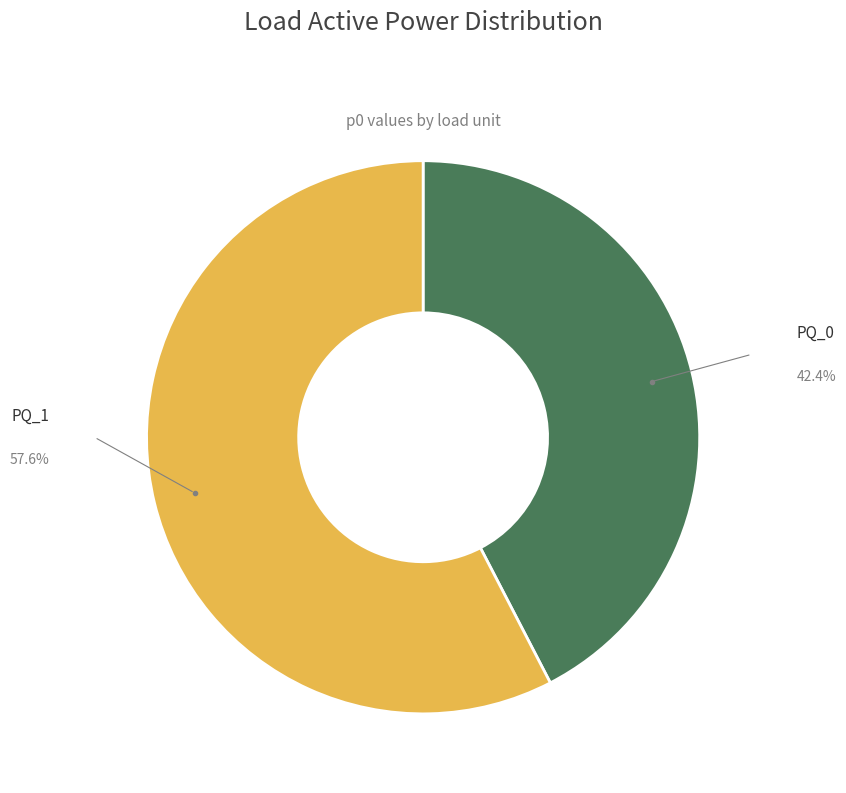

Is there a majority slice in this chart?

Yes